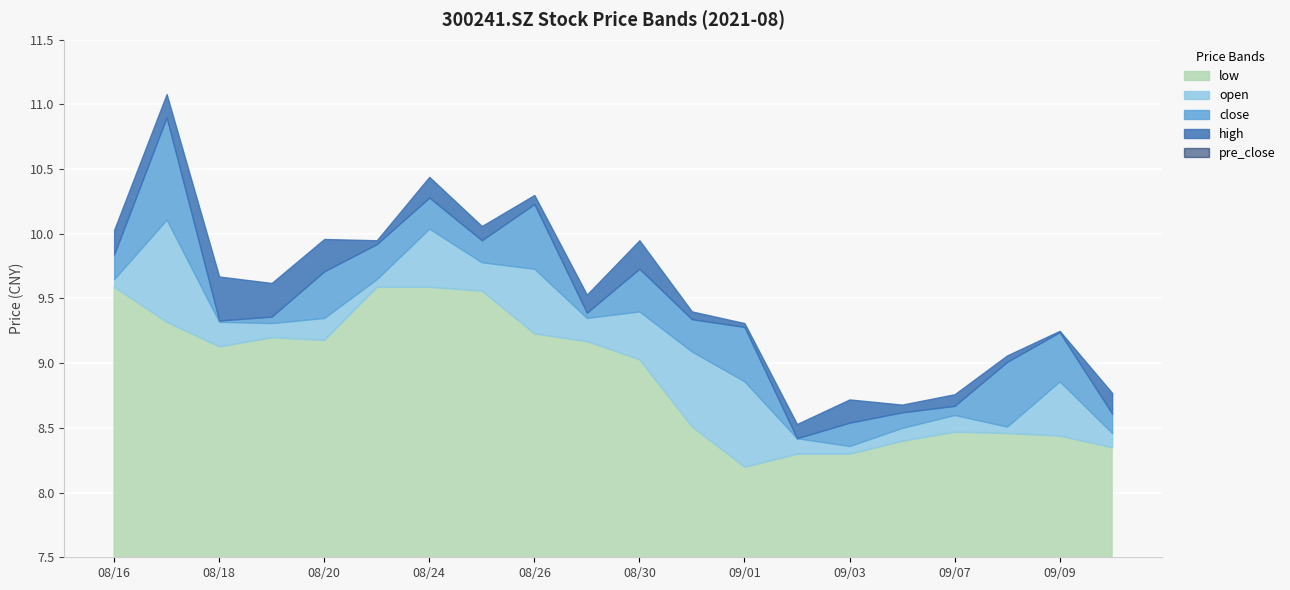

True or false: open has a value of 13.0 at 20210907.

False